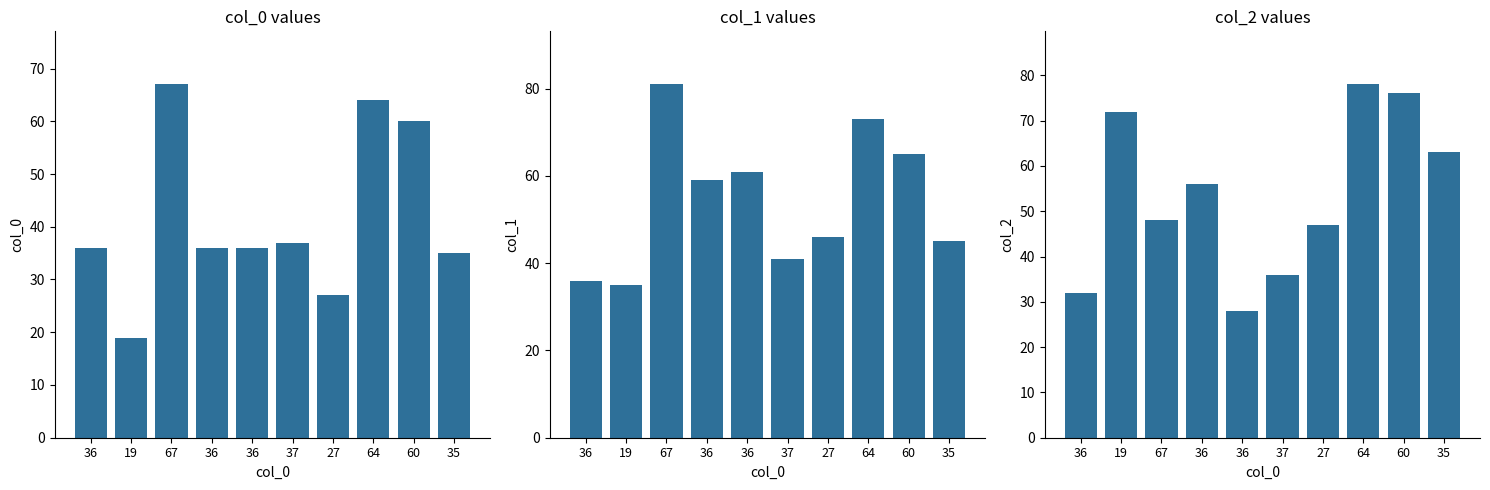

Does the chart contain any negative values?

No